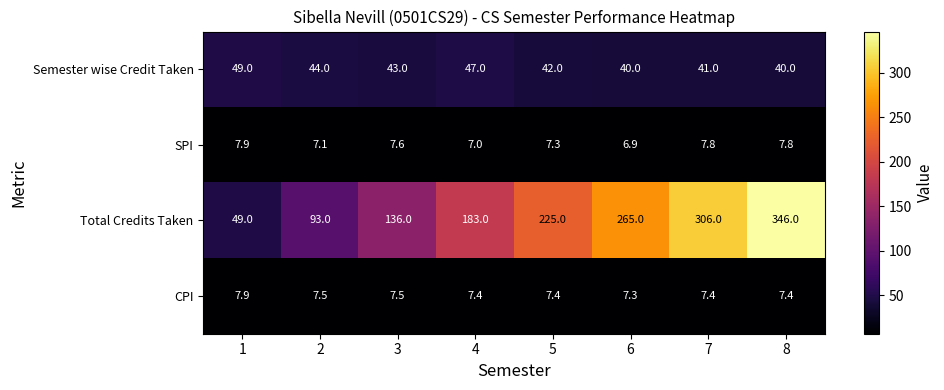

At 5, list the series in order from largest to smallest.

Total Credits Taken, Semester wise Credit Taken, CPI, SPI